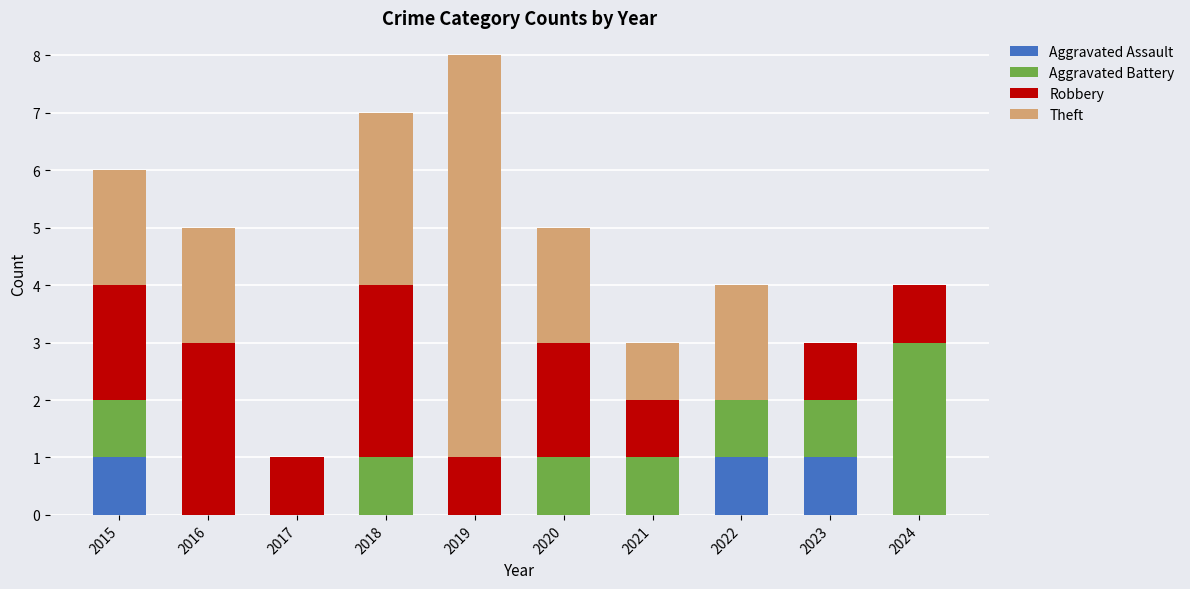

What is the sum of the Aggravated Assault values at 2015 and 2022?

2